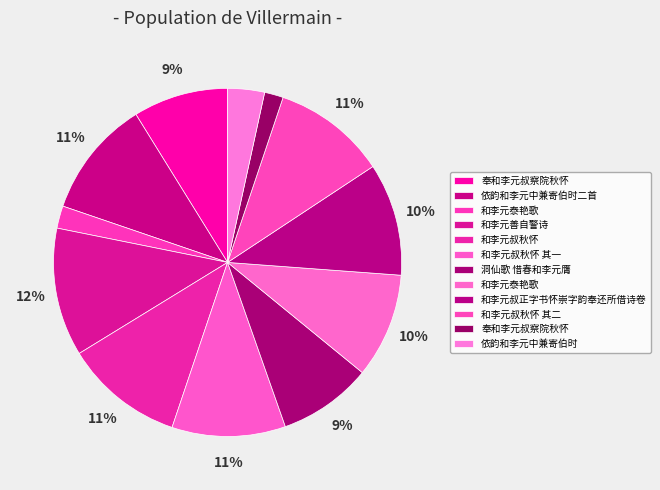

How many slices are in this pie chart?

12